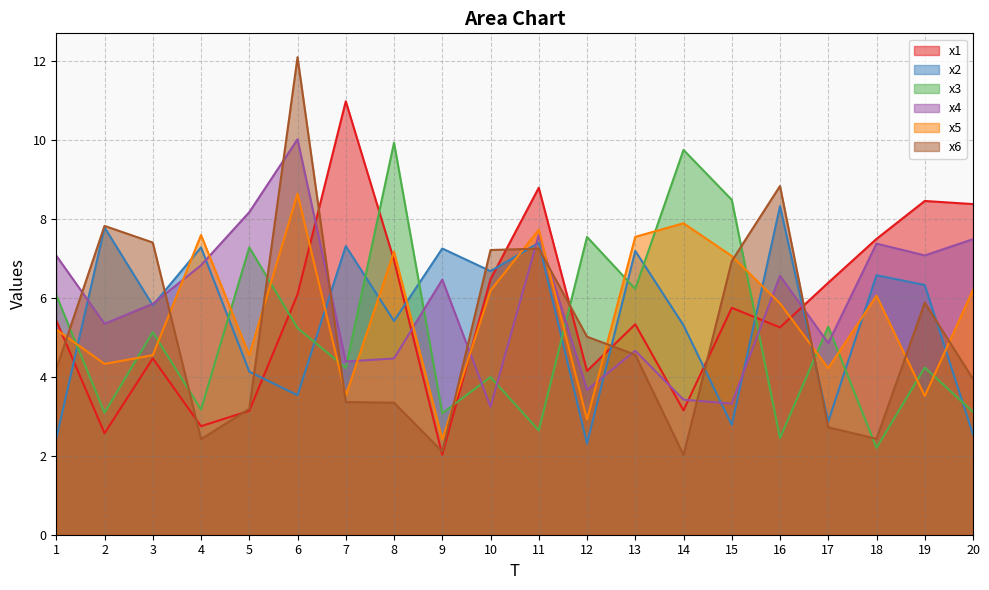

At which label does x2 reach its minimum?

12